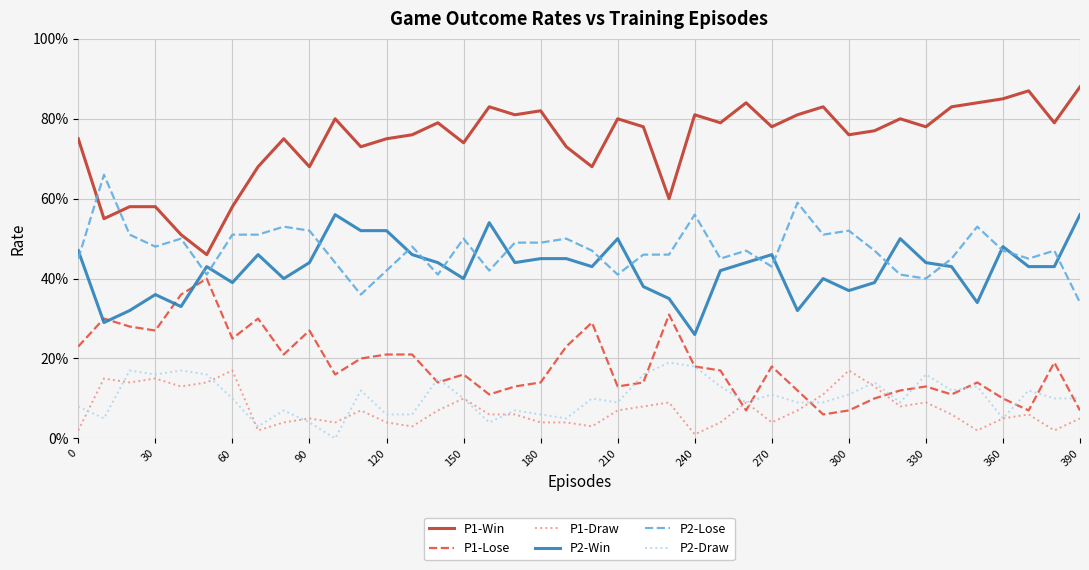

True or false: P1-Draw and P2-Lose intersect in this chart.

False